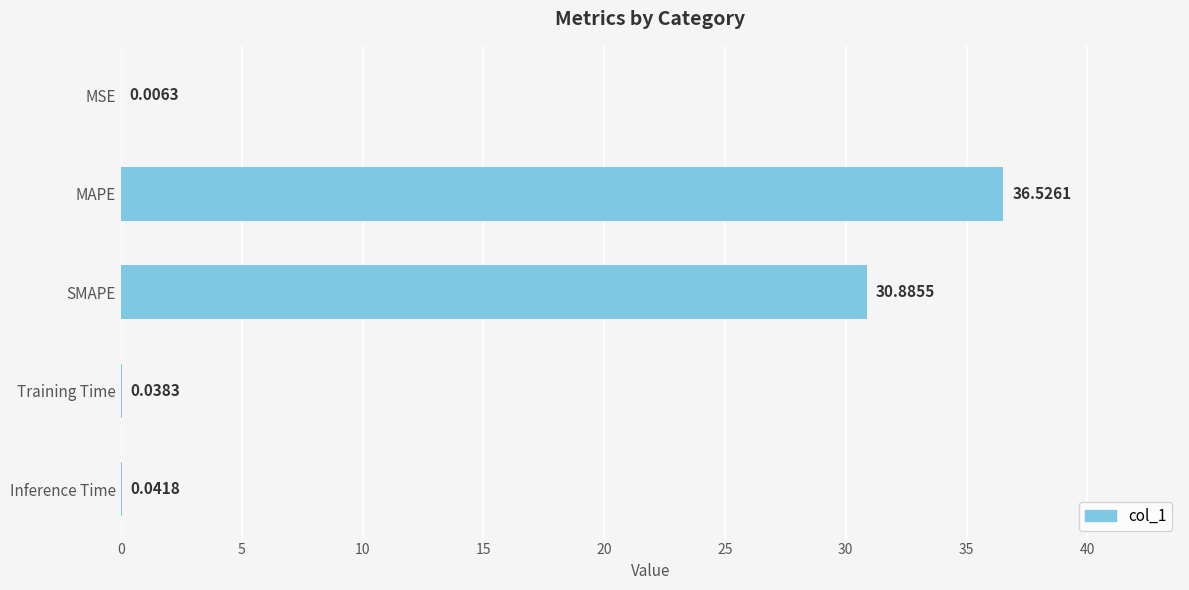

Which category has the highest value across all series?

MAPE